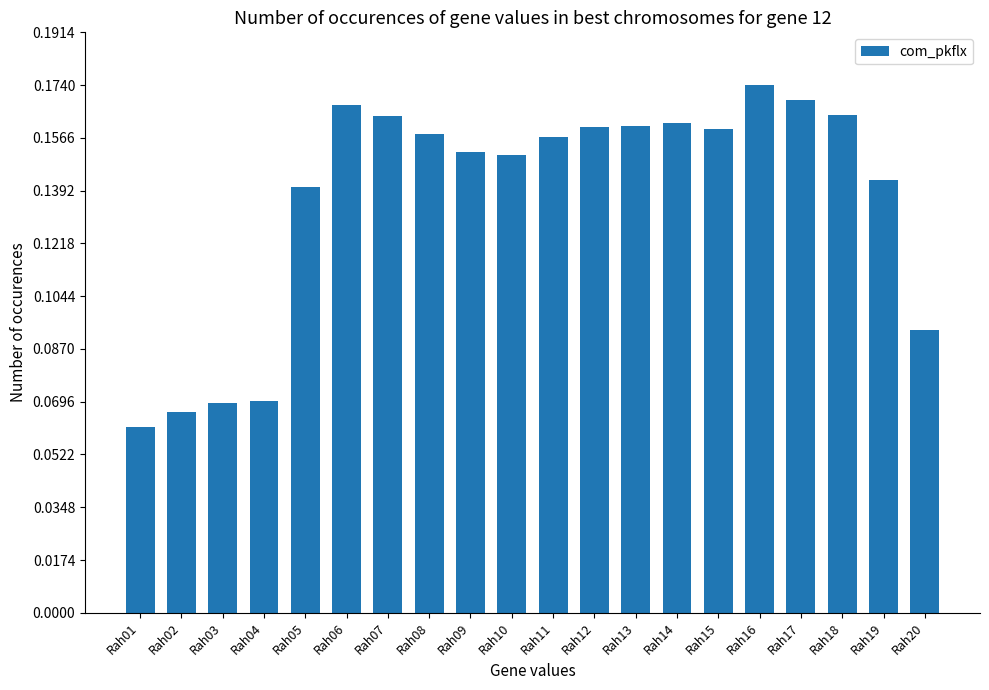

Are the bars grouped side by side (vs. stacked)?

No